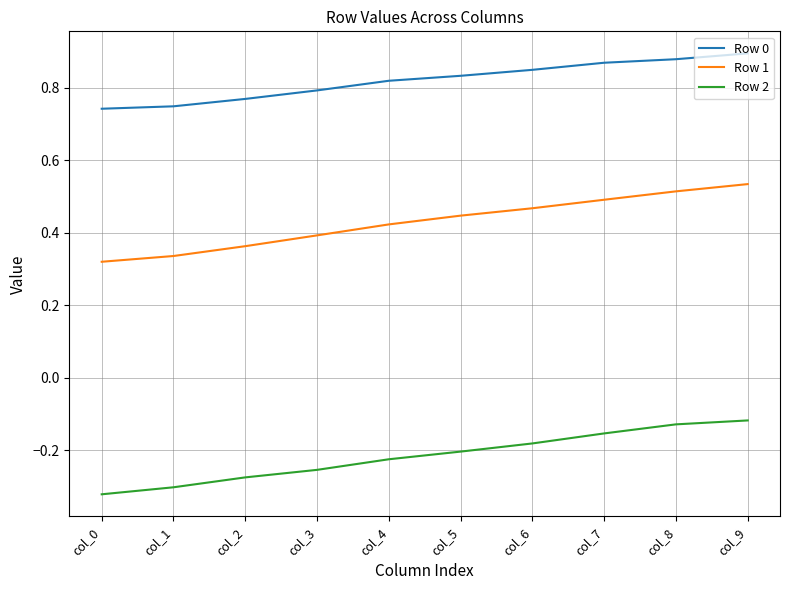

List the series in order of their overall mean, highest first.

Row 0, Row 1, Row 2